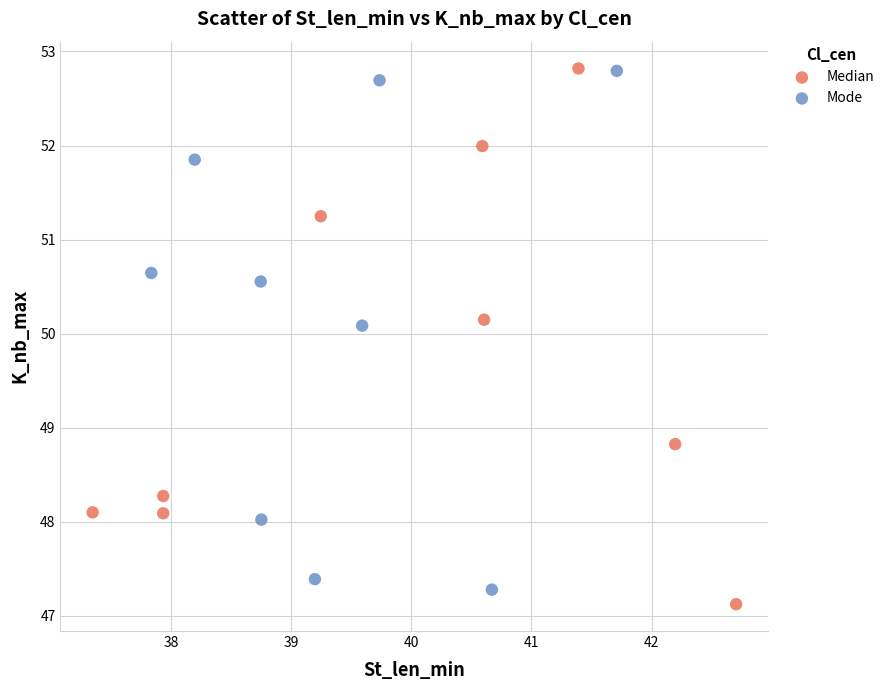

Which series has the widest spread of Y values?

Median